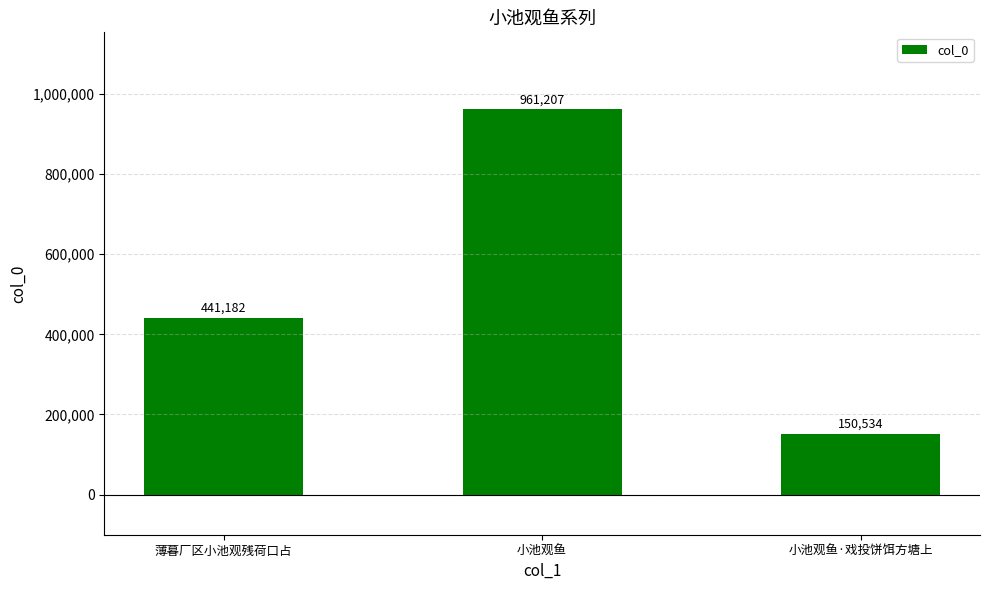

Which label corresponds to the smallest value in the chart?

小池观鱼·戏投饼饵方塘上